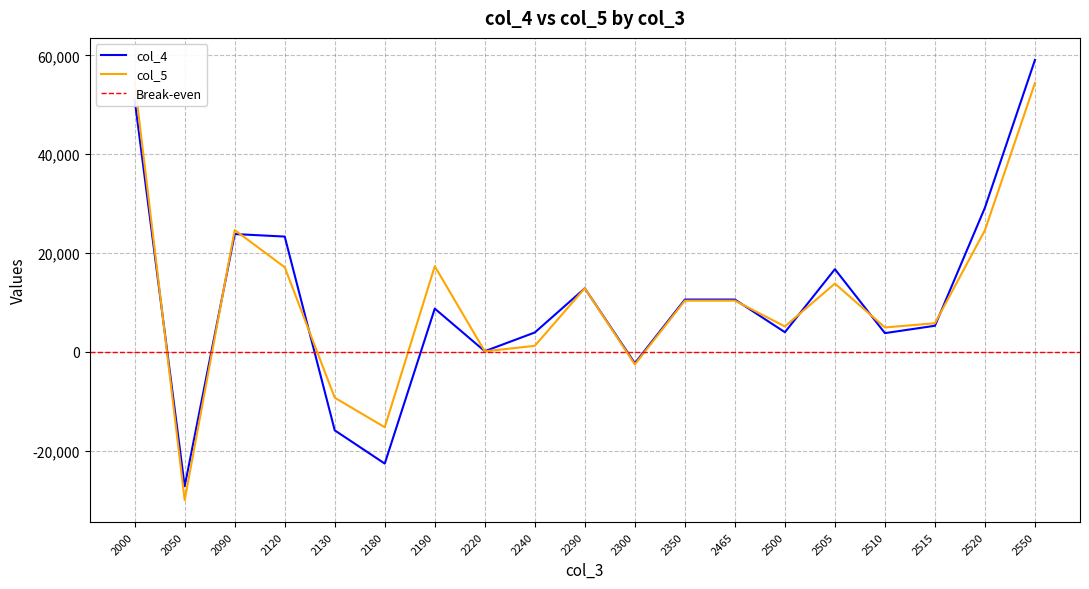

Rank the series by their average value, from lowest to highest.

col_4, col_5